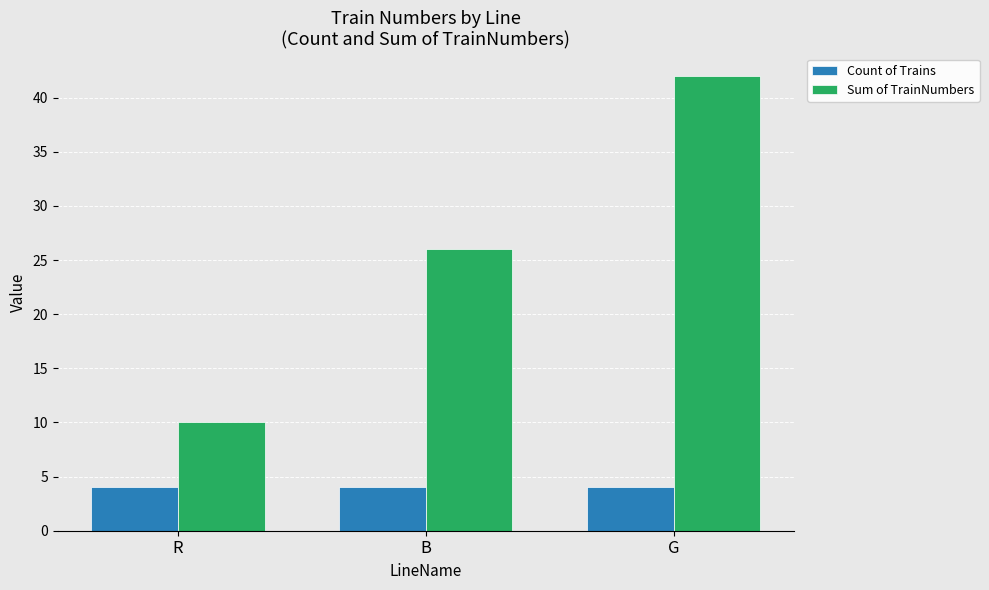

Reading left to right, transcribe all the data shown in this chart.

Count of Trains: 4	4	4
Sum of TrainNumbers: 10	26	42